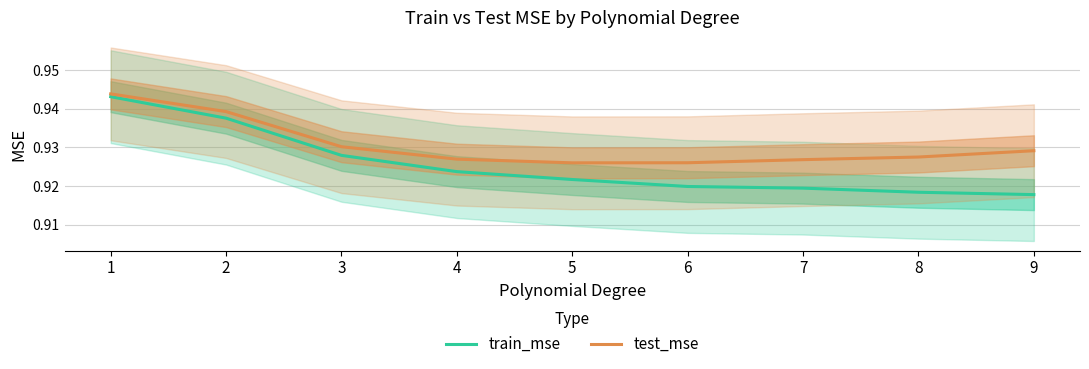

How many series are shown in this chart?

2